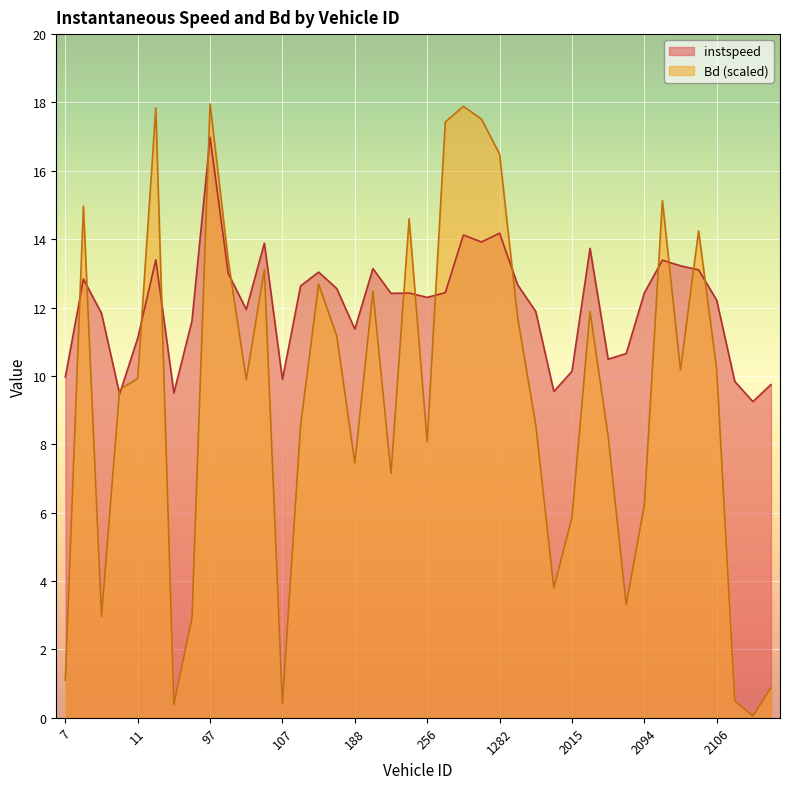

At which label does Bd first exceed 9?

8.0